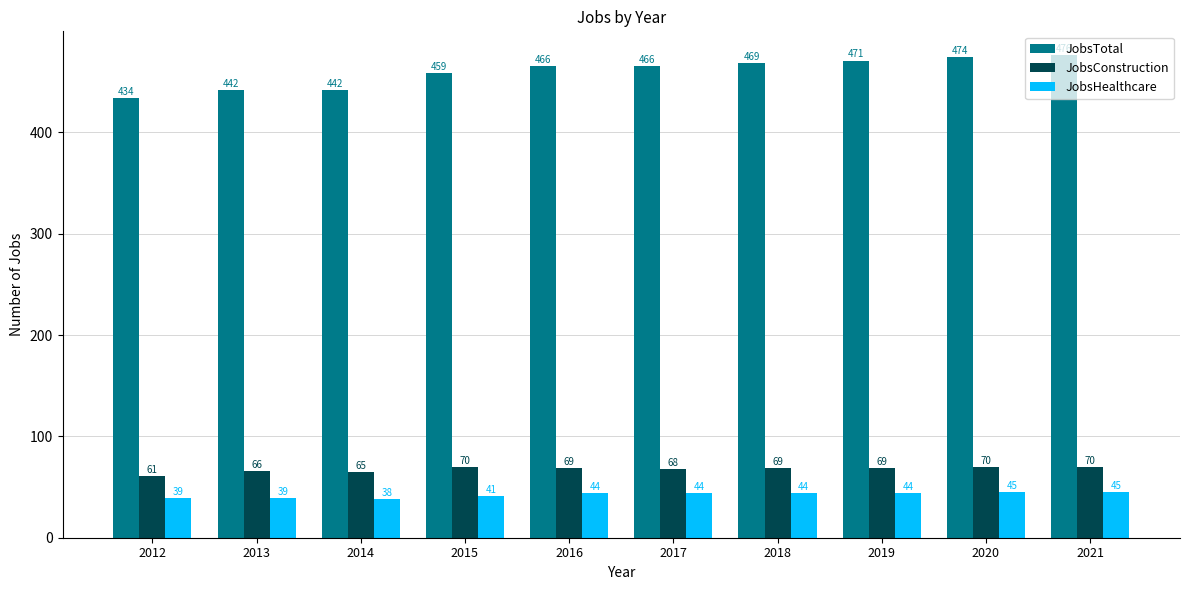

The JobsConstruction series shows 61 at 2012. True or false?

True